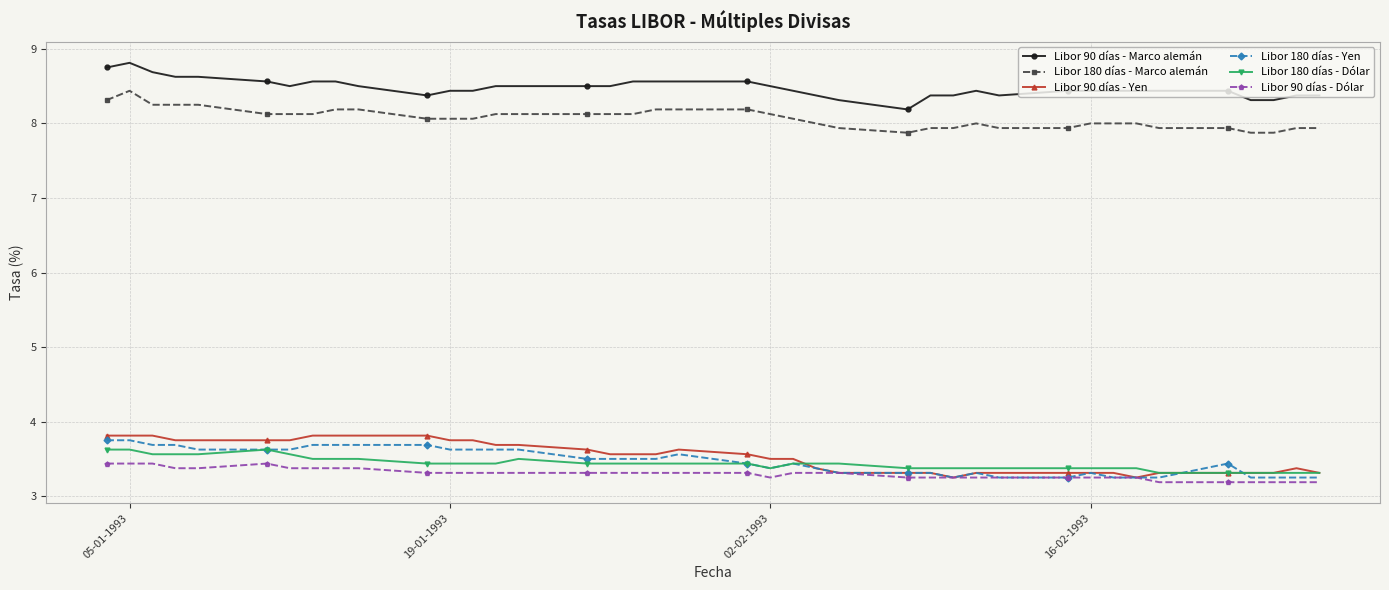

True or false: Libor 90 días - Marco alemán and Libor 180 días - Marco alemán intersect in this chart.

False